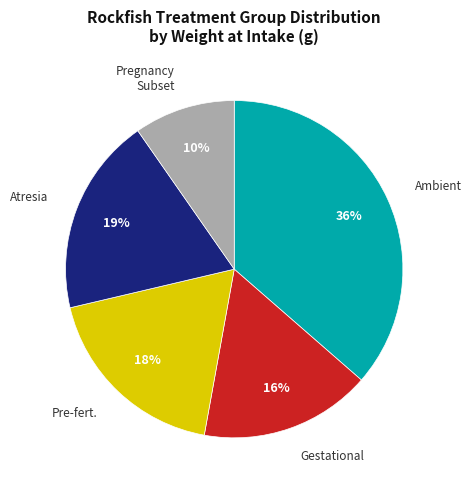

How many segments does this pie chart have?

5